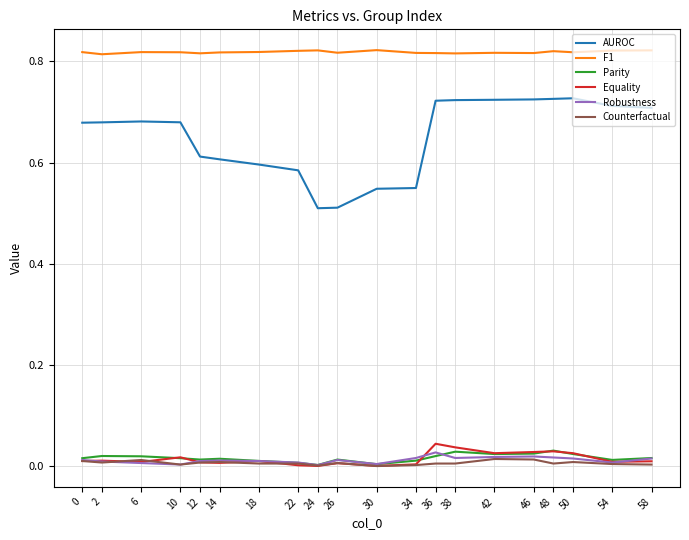

How many series are shown in this chart?

6